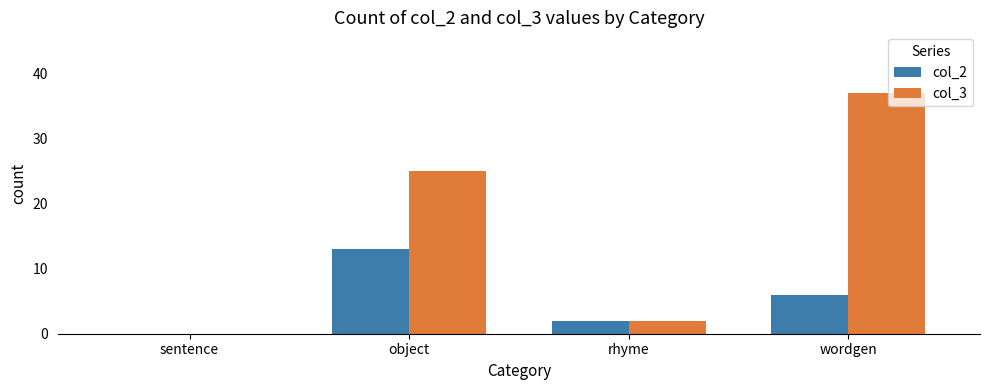

The value of col_3 at rhyme is 2. True or false?

True